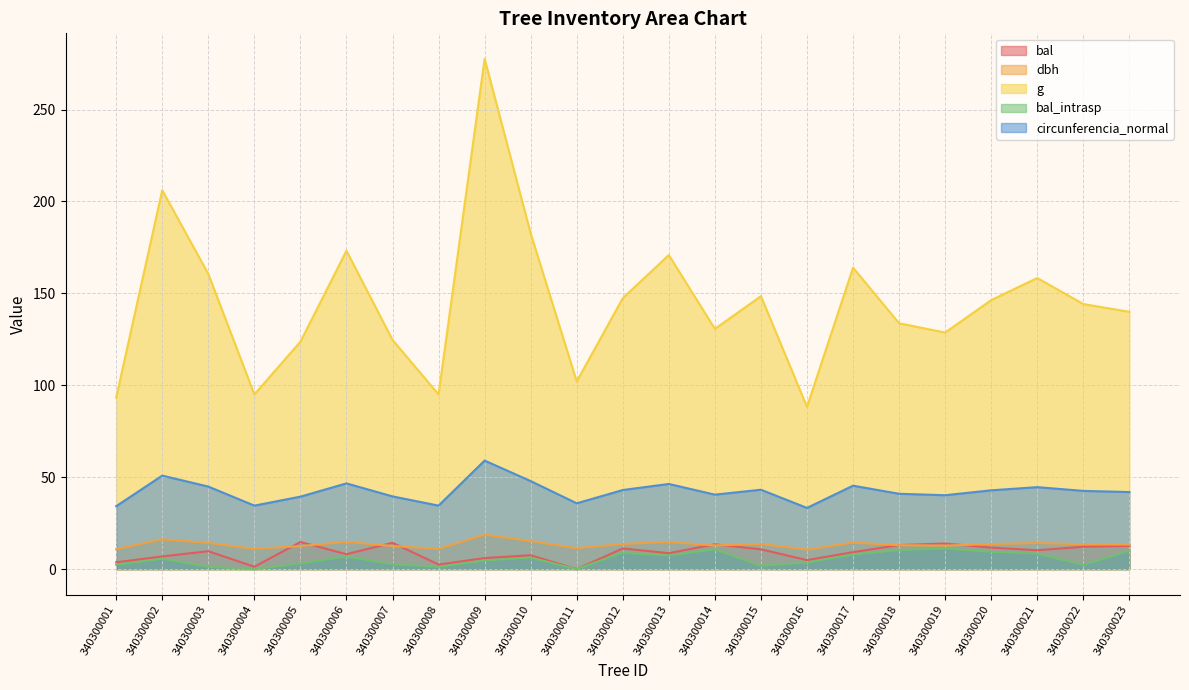

True or false: g has a value of 193.6 at 340300015.

False